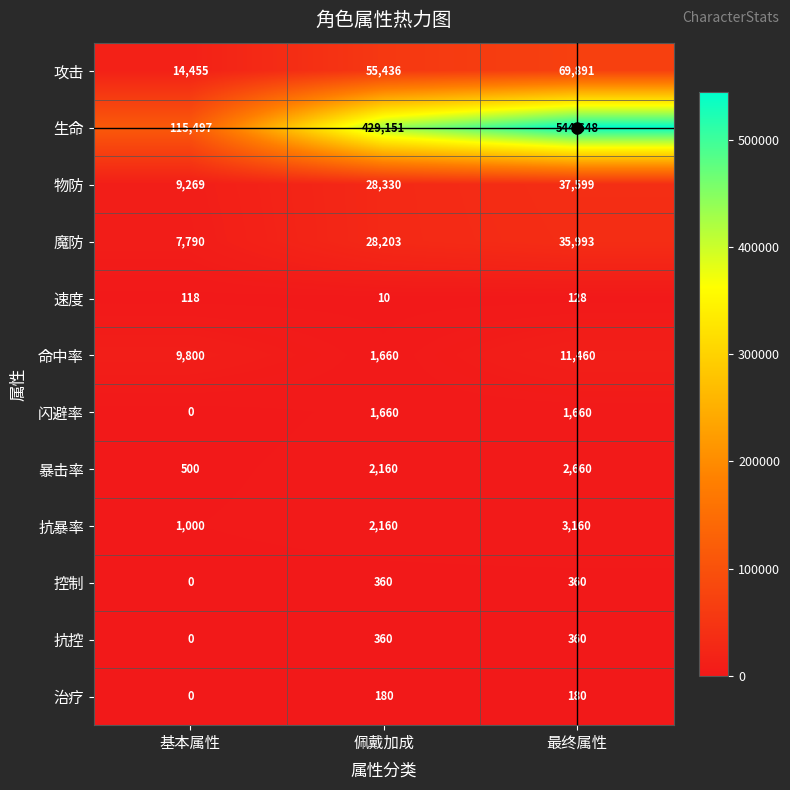

What is the difference between the second highest and minimum values in the 抗控 series?

360